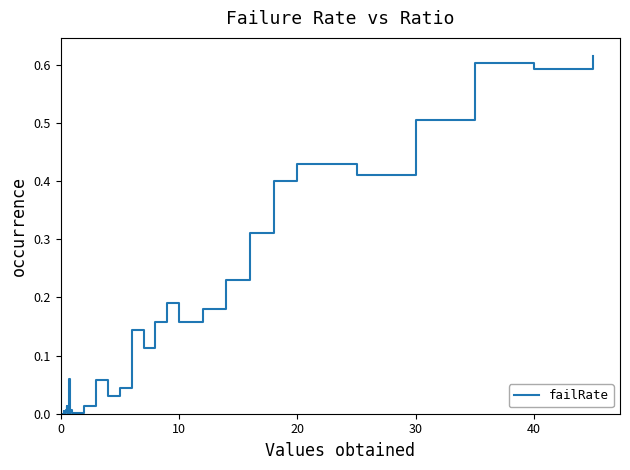

Is this an area chart (filled region under the line)?

No